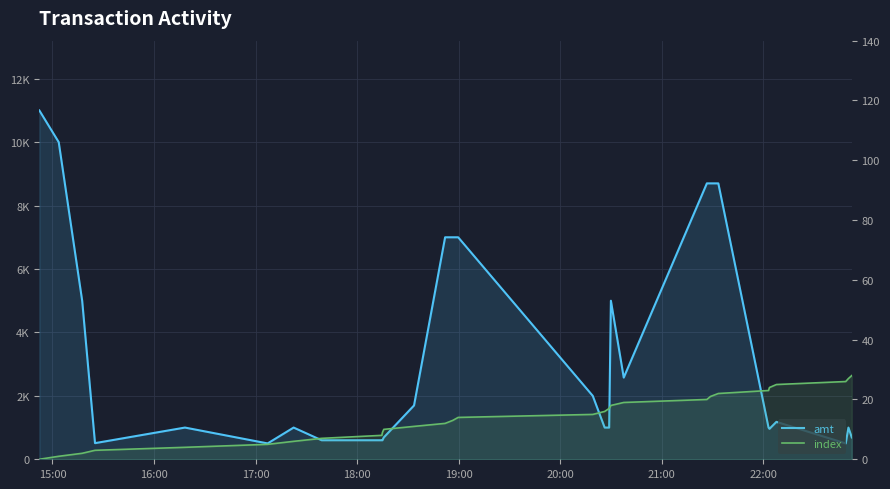

What is the highest value of the amt series?

11000.0